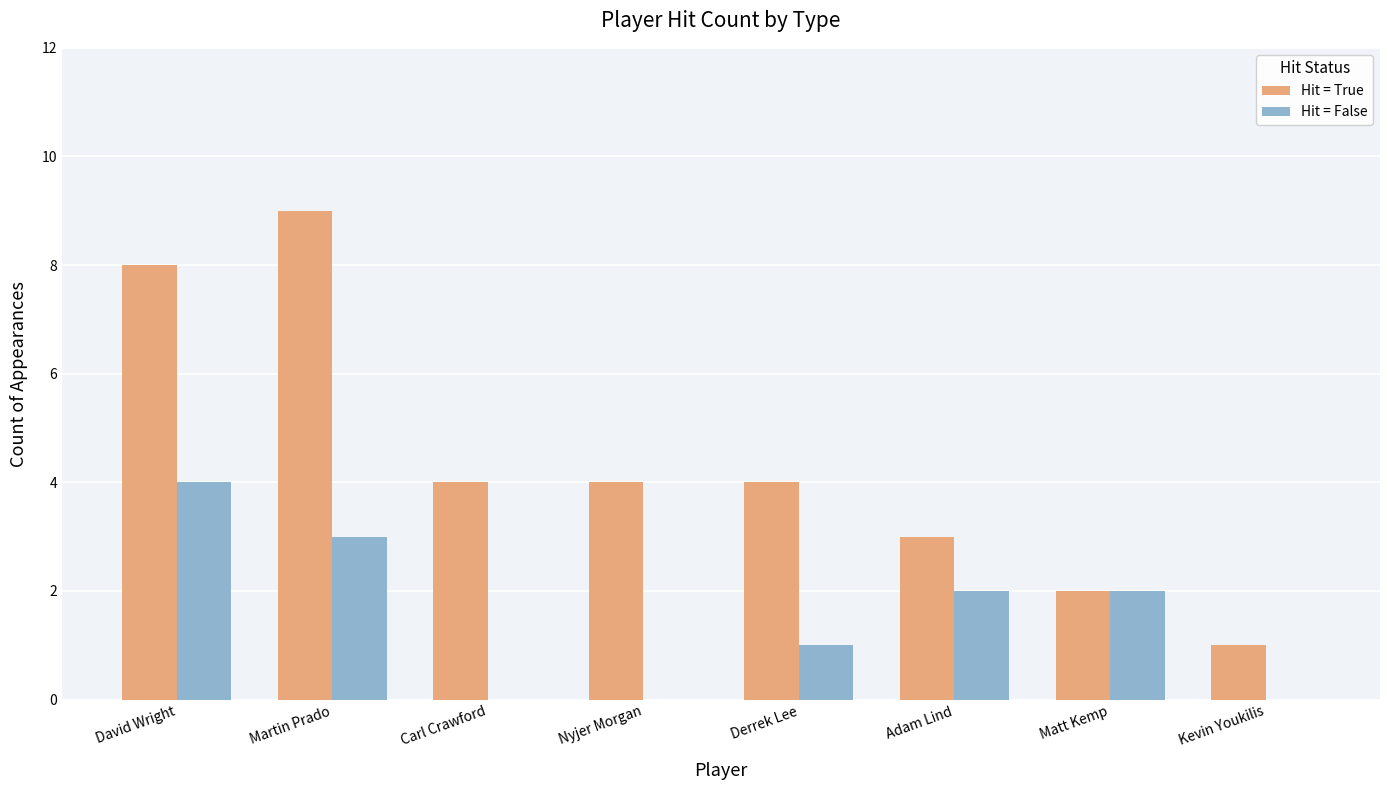

Count the number of categories in the chart.

8